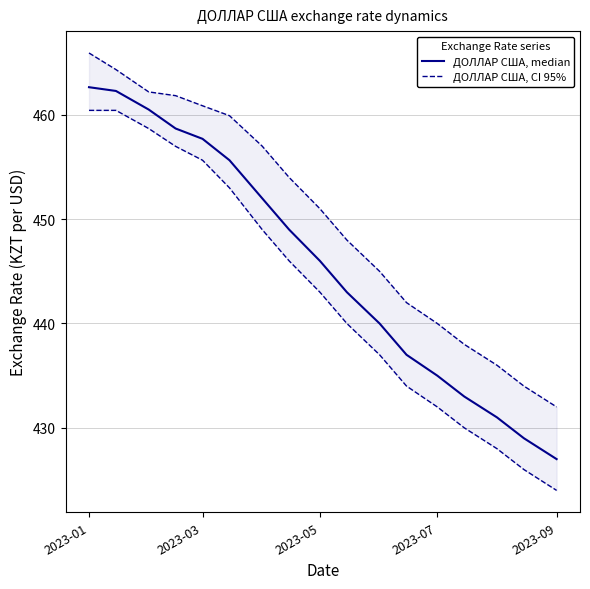

What is the highest value of the ДОЛЛАР США, CI 95% series?

465.9